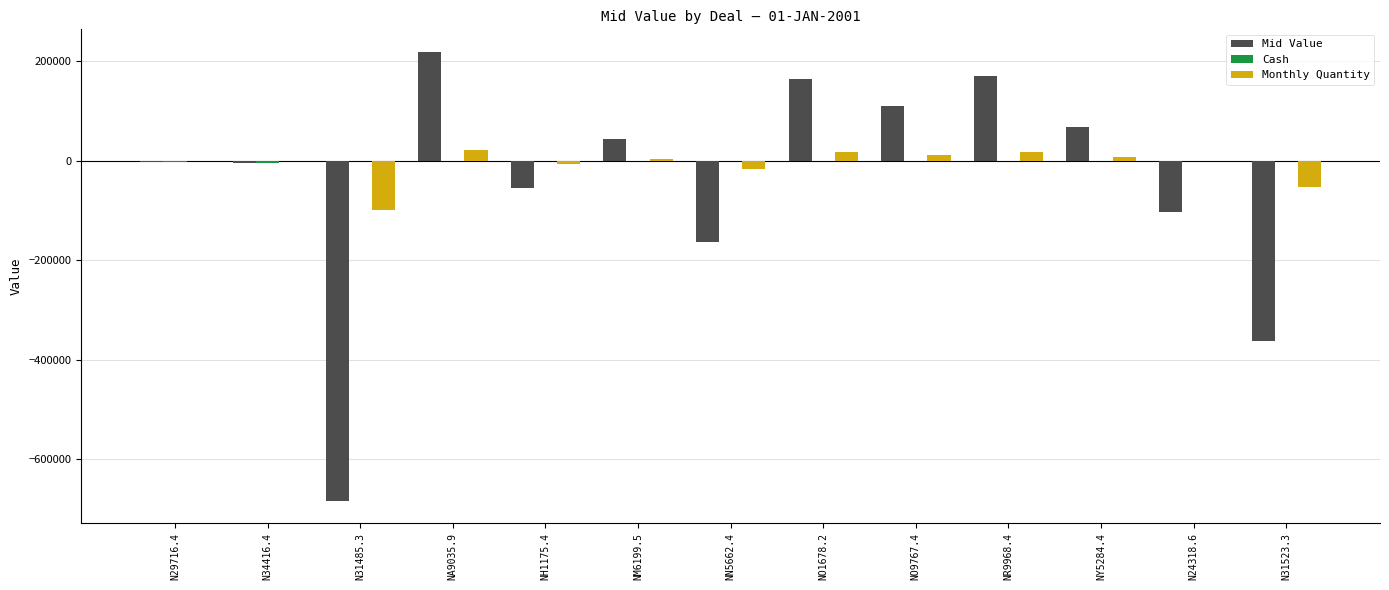

At which label is Mid Value closest to -232371?

NN5662.4